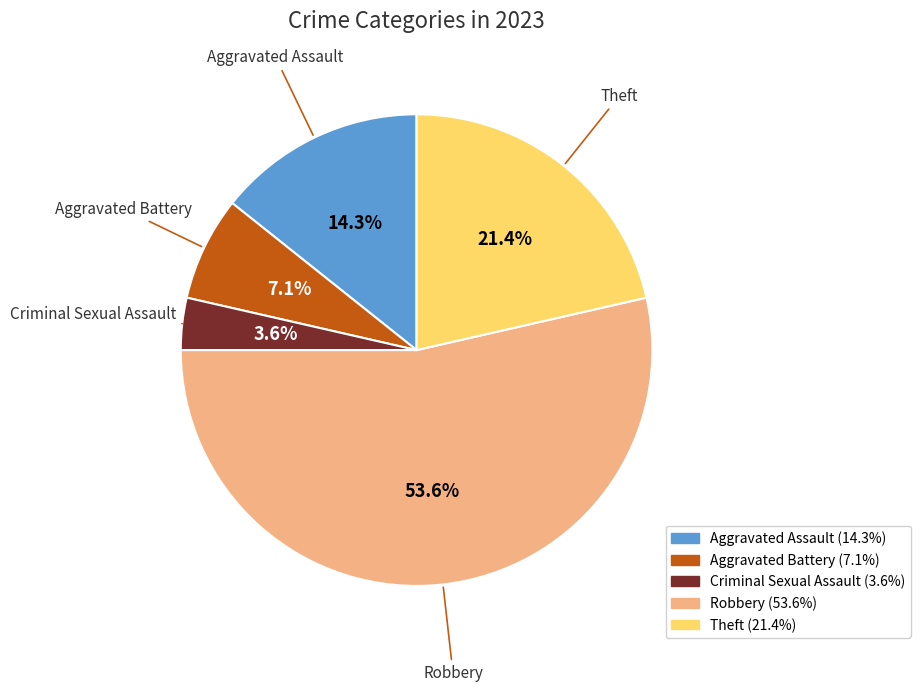

Rank the categories by value from lowest to highest.

Criminal Sexual Assault, Aggravated Battery, Aggravated Assault, Theft, Robbery